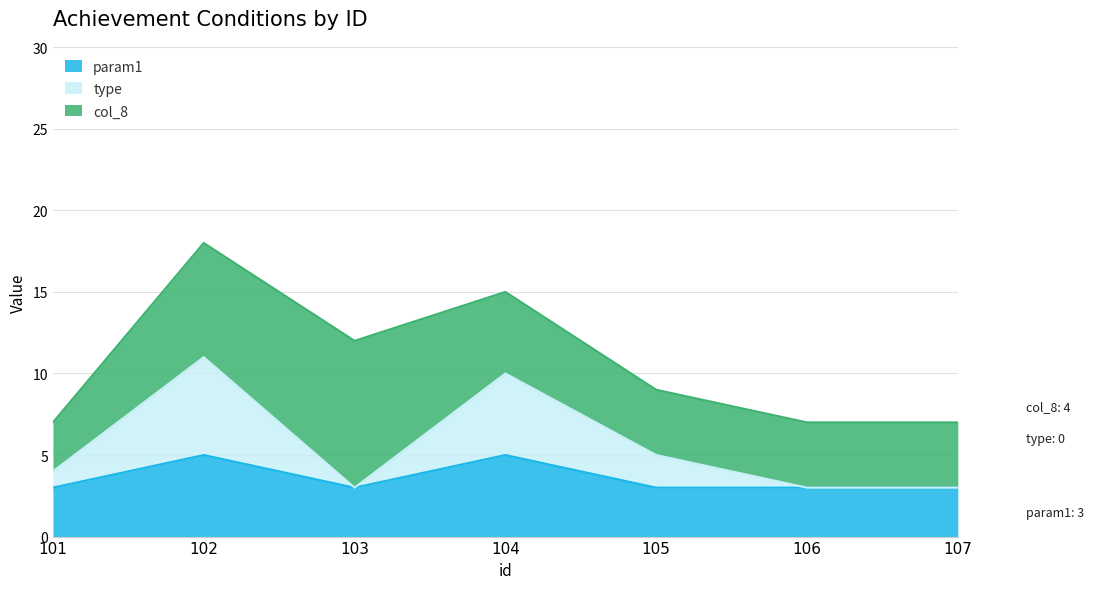

How many interior local peaks does the param1 series have?

2